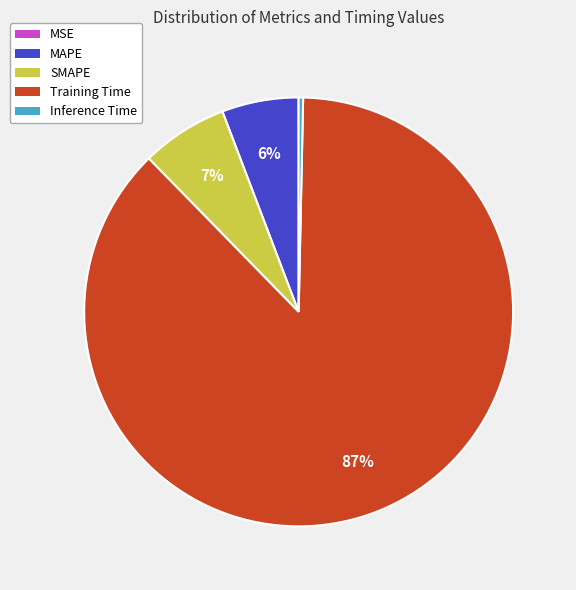

What percentage is the SMAPE slice, to the nearest percent?

7%